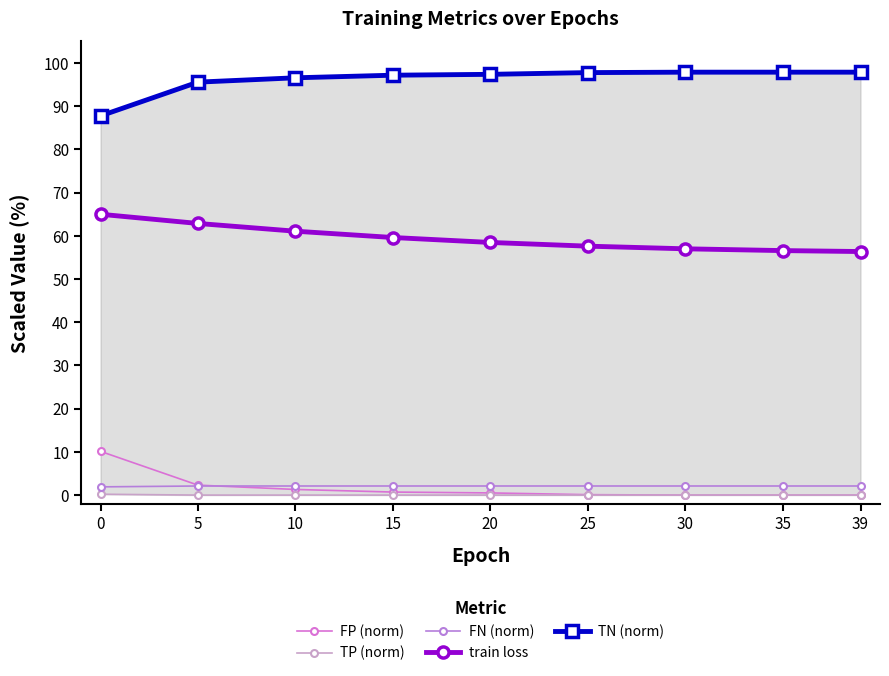

What is the value of the train loss point at the 1st from the left?

65.0